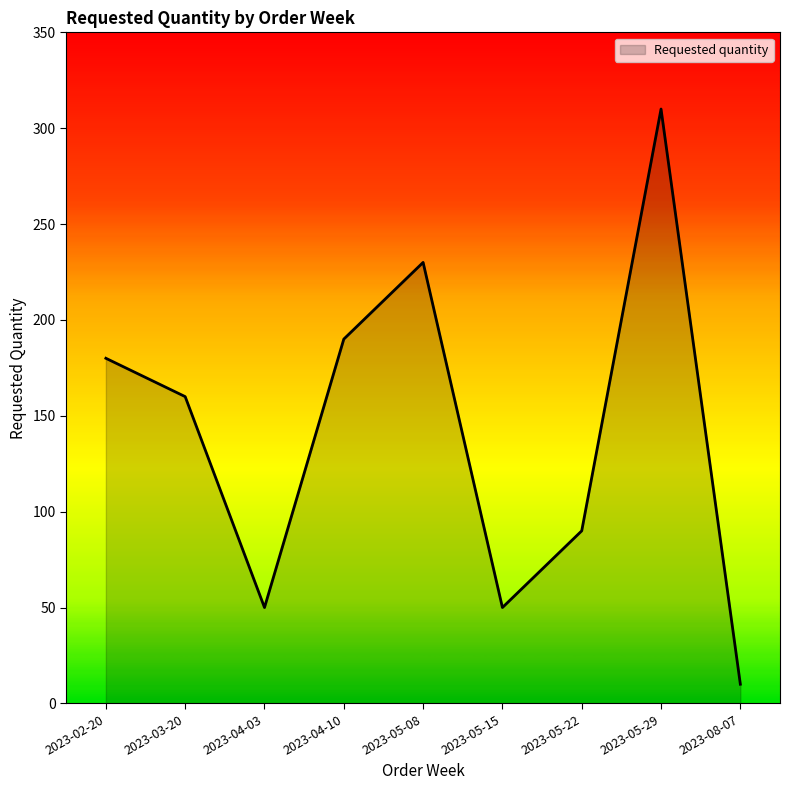

What value does the data have at 2023-04-03?

50